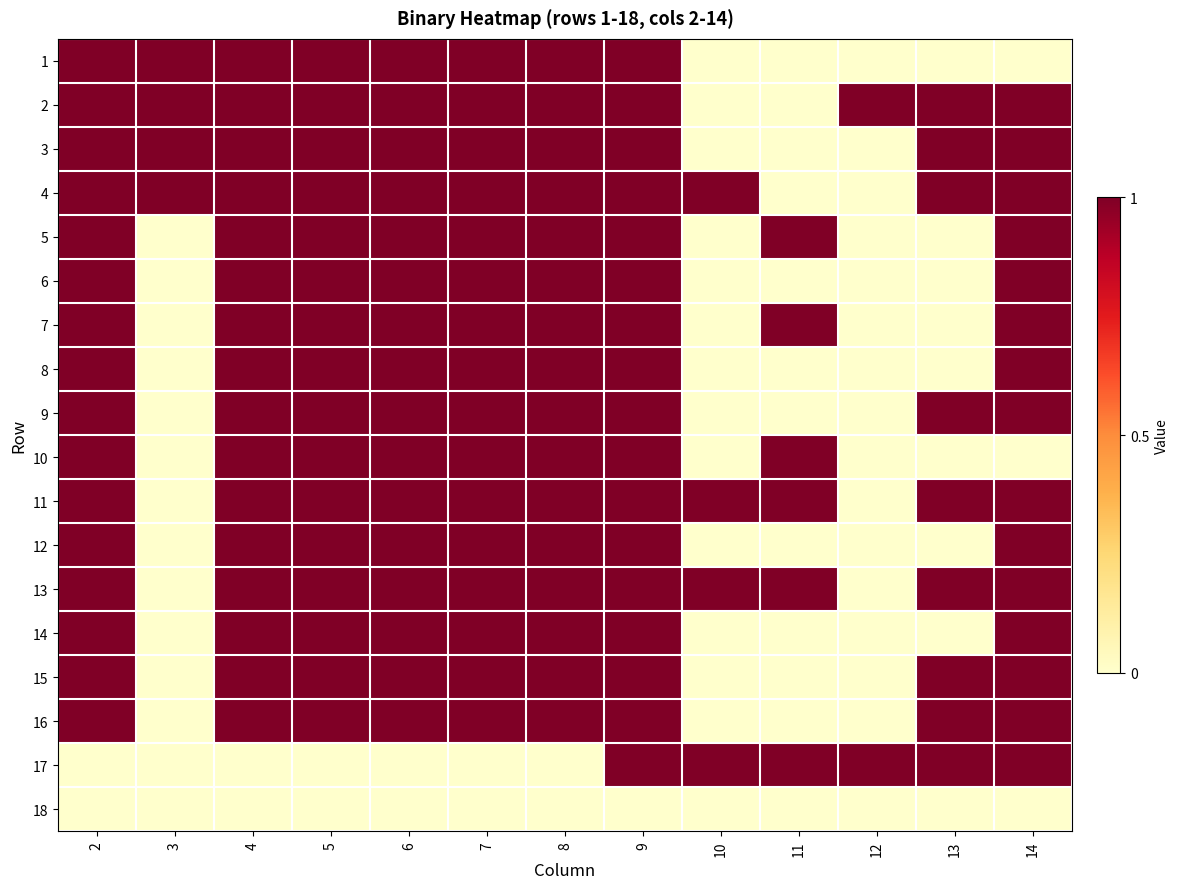

What is the difference between the highest and lowest values at 10?

1